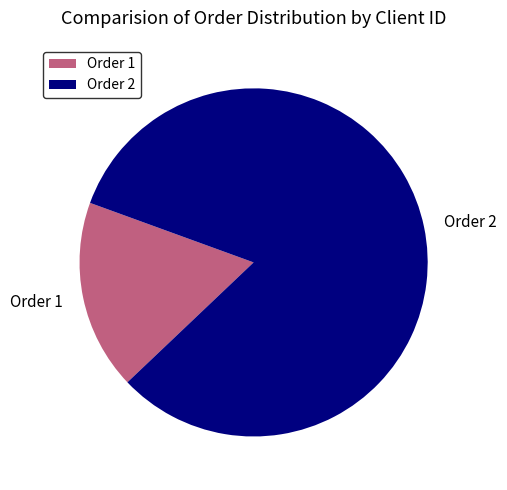

Do Order 1 and Order 2 together represent more than half of the pie?

Yes